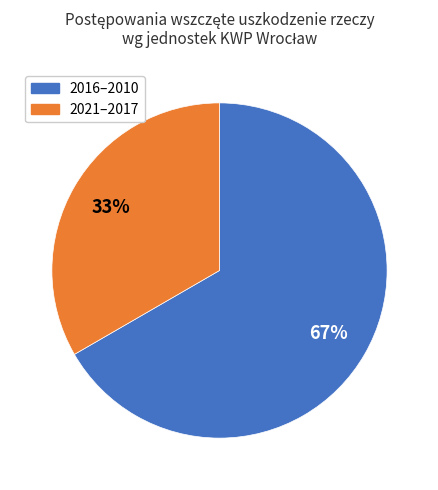

Does any single category account for the majority?

Yes